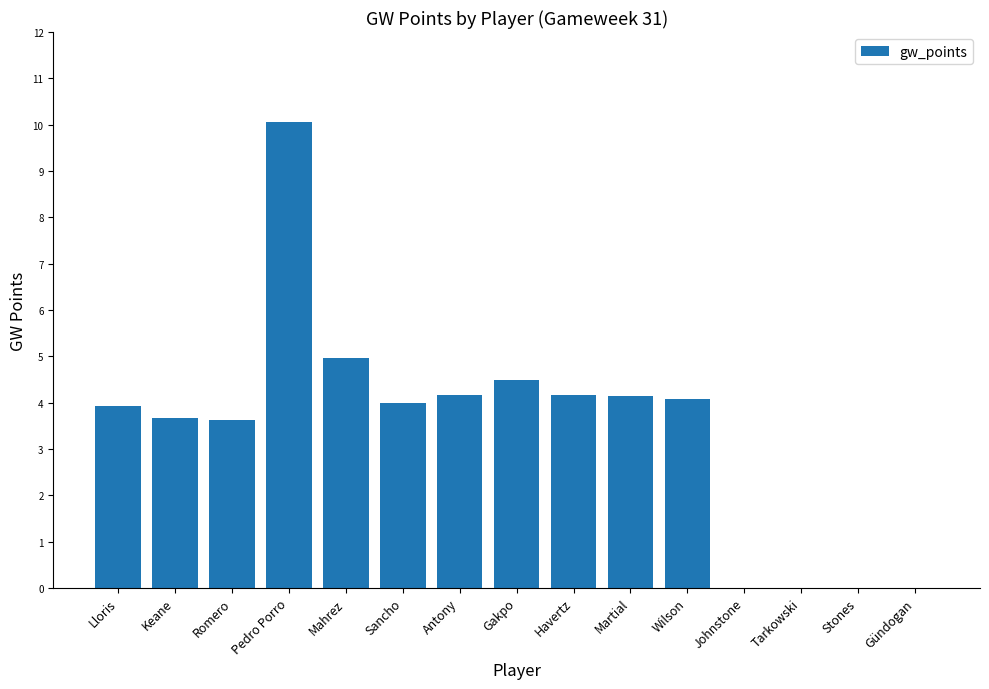

At which category does the chart reach its peak across all series?

Pedro Porro